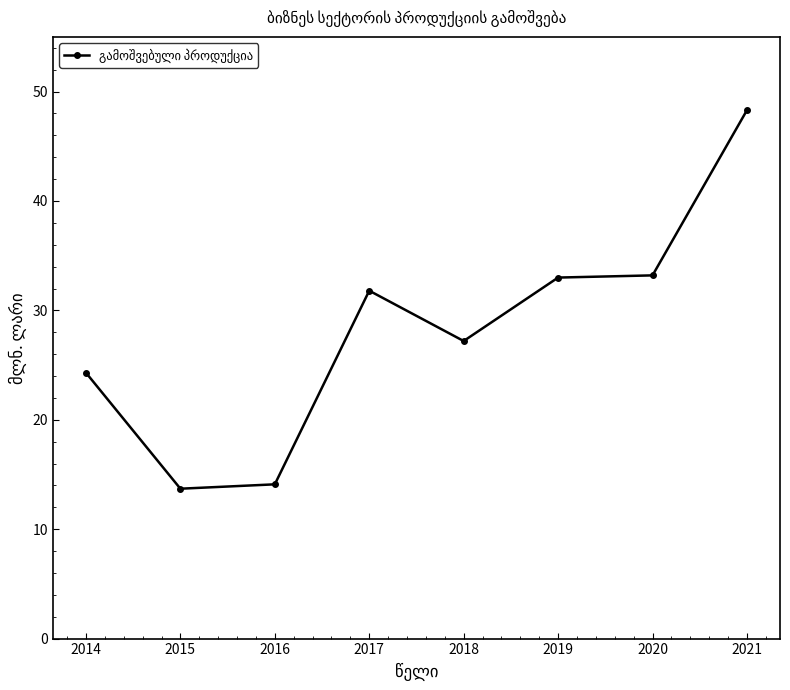

Which category has the highest value across all series?

2021